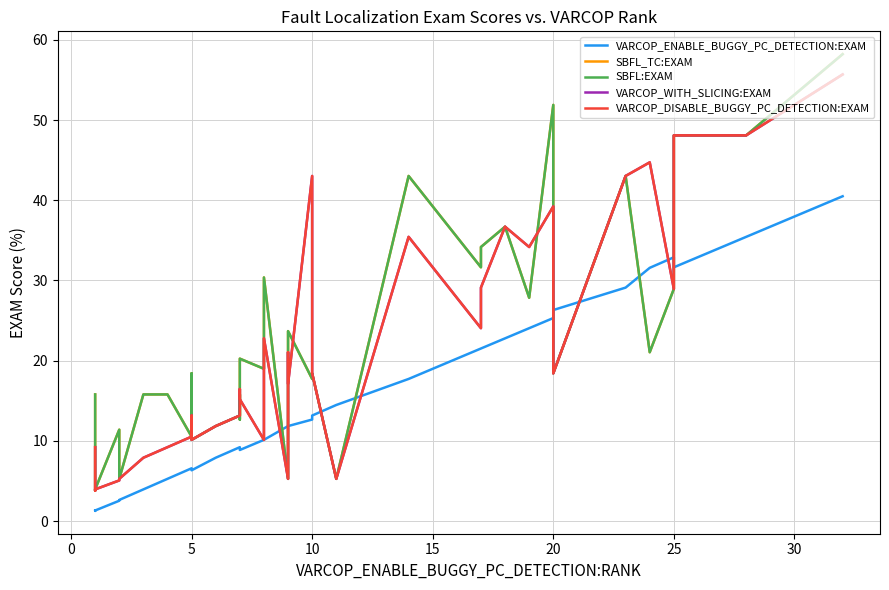

What is the greatest value displayed?

58.2